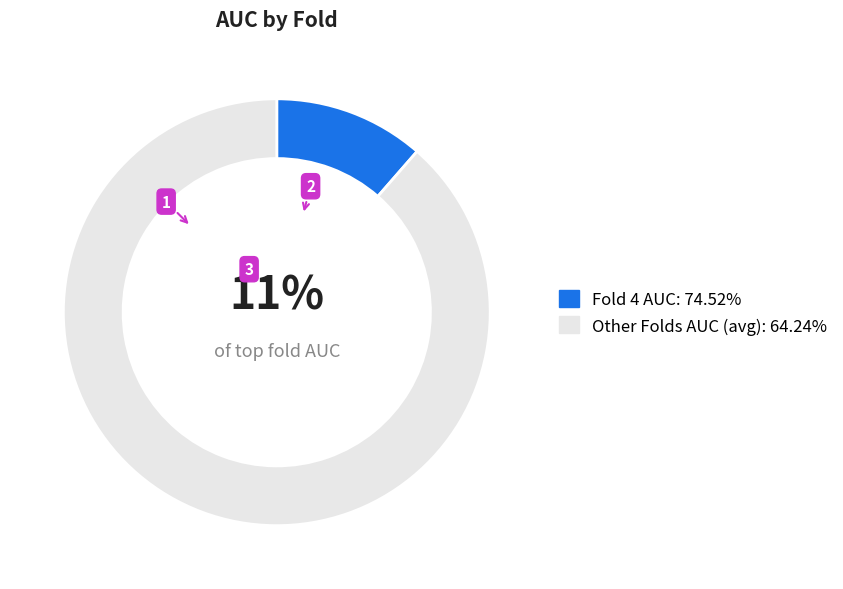

Does Fold 4 AUC: 74.52% account for over 50% of the chart?

No